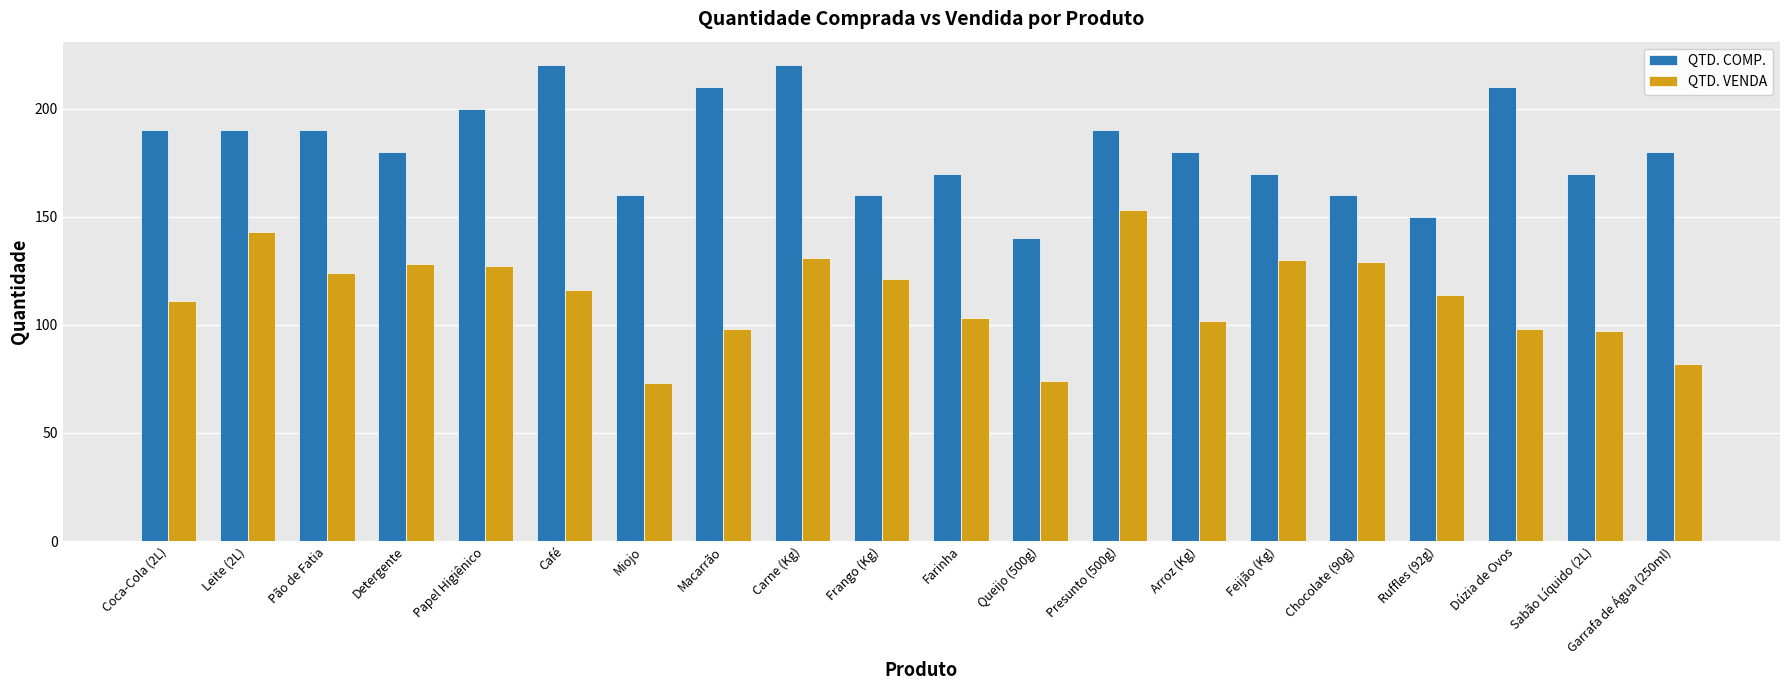

What is the spread (max minus min) of values at Presunto (500g)?

37